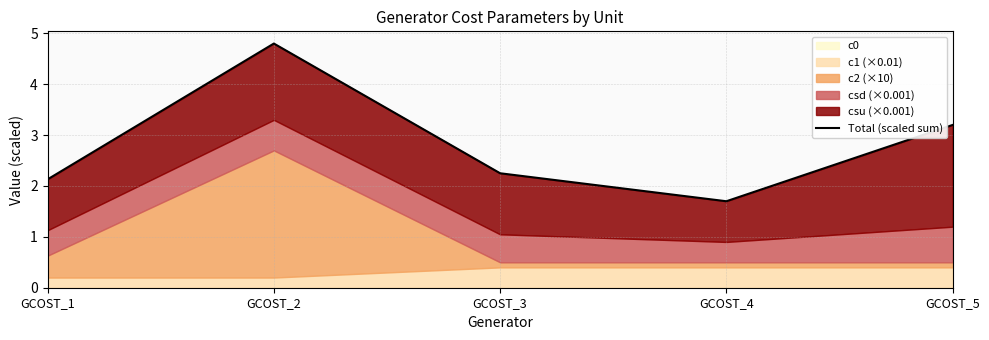

Rank the categories by value from highest to lowest.

GCOST_2, GCOST_5, GCOST_3, GCOST_1, GCOST_4